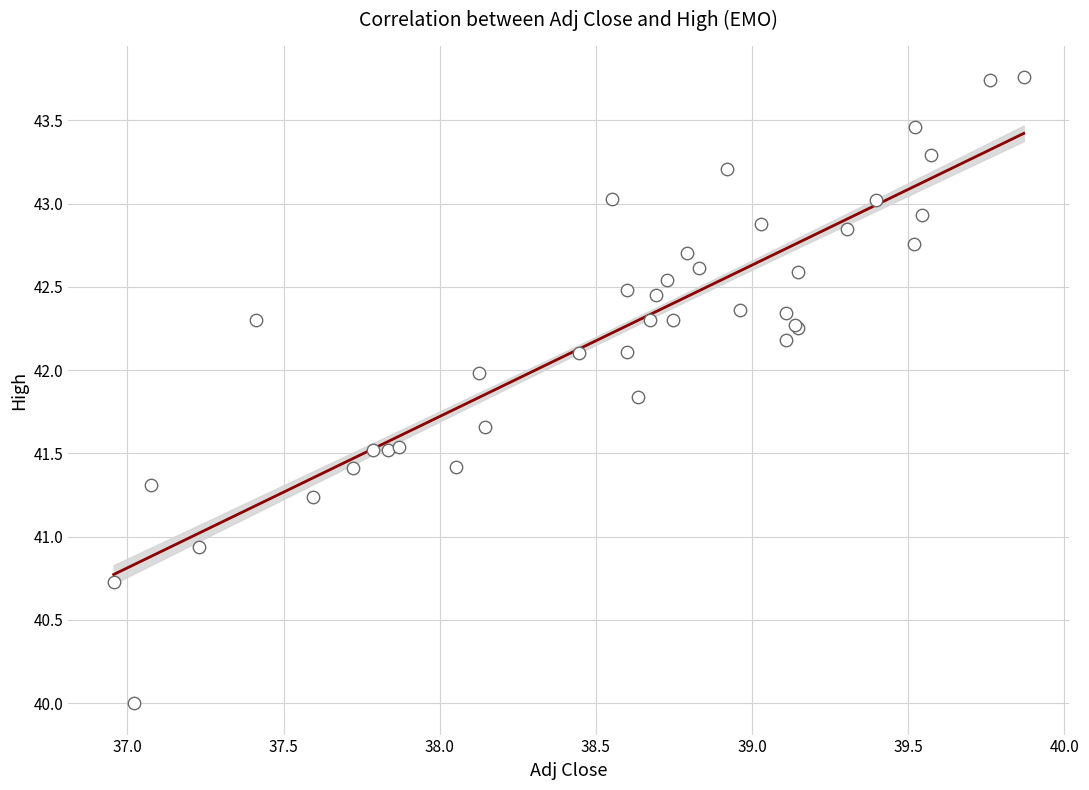

What Y value in the scatter plot is closest to 41?

40.9